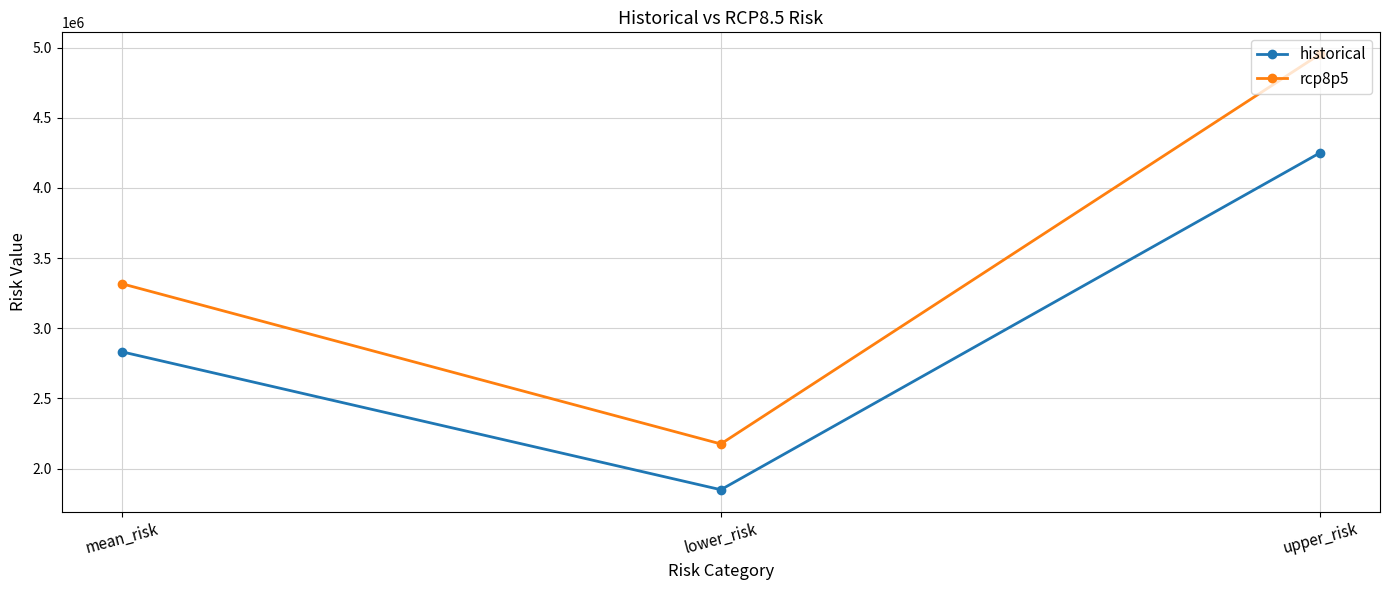

How many lines are shown in the chart?

2